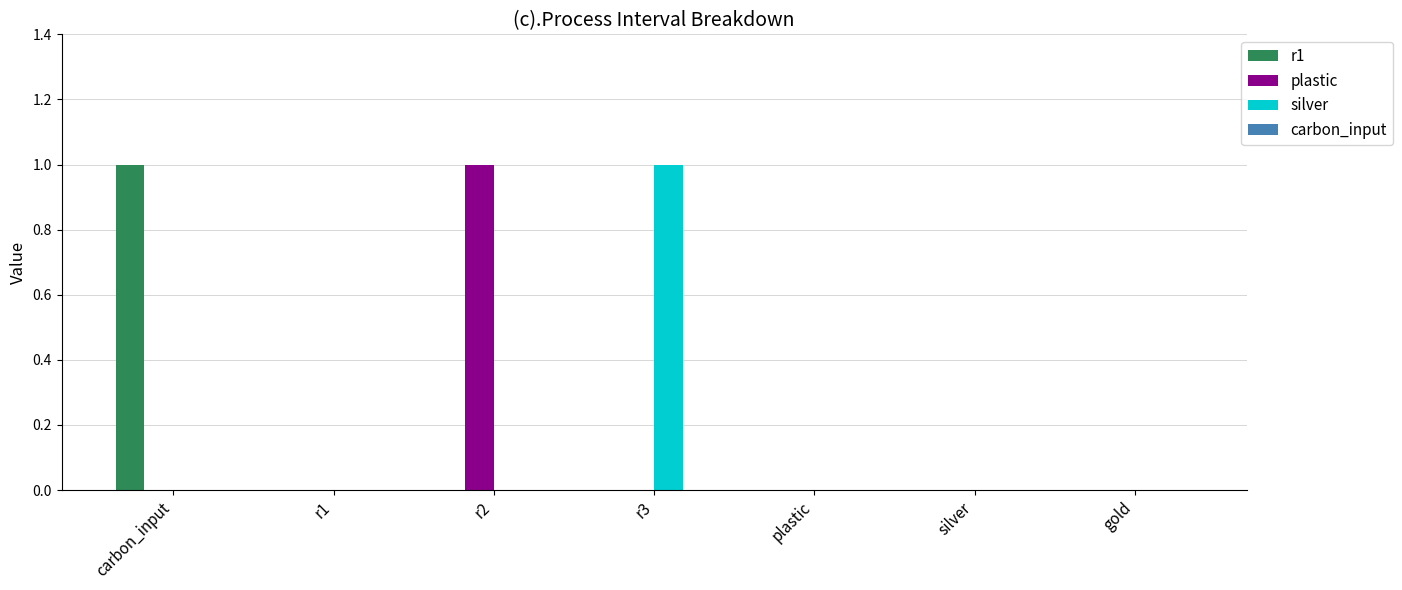

Between r1 and r2, which series saw the biggest shift?

plastic